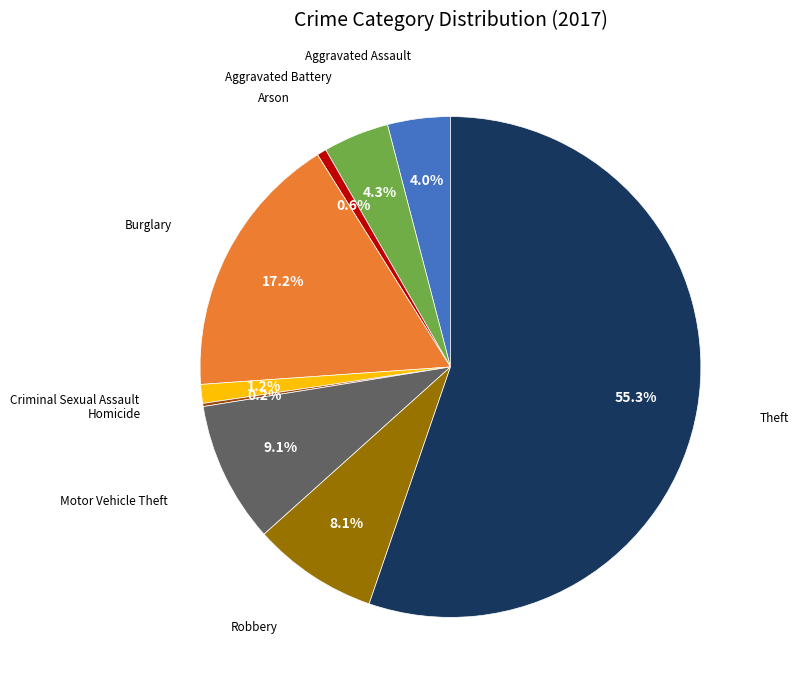

Is there a majority slice in this chart?

Yes